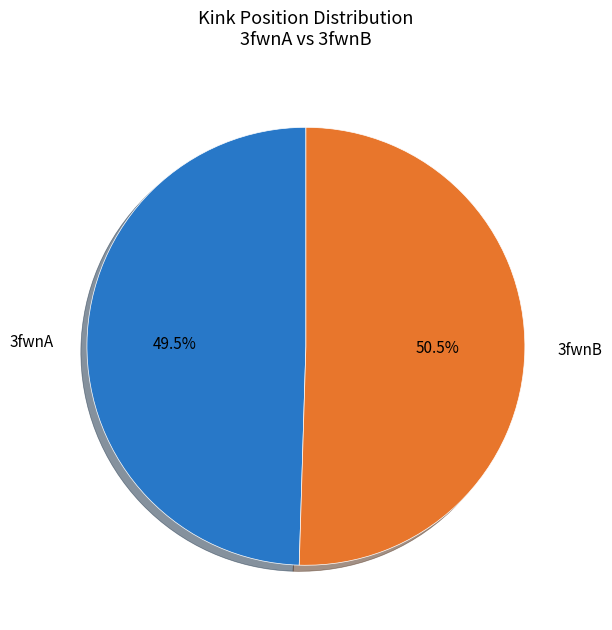

Which has a higher value, 3fwnB or 3fwnA?

3fwnB